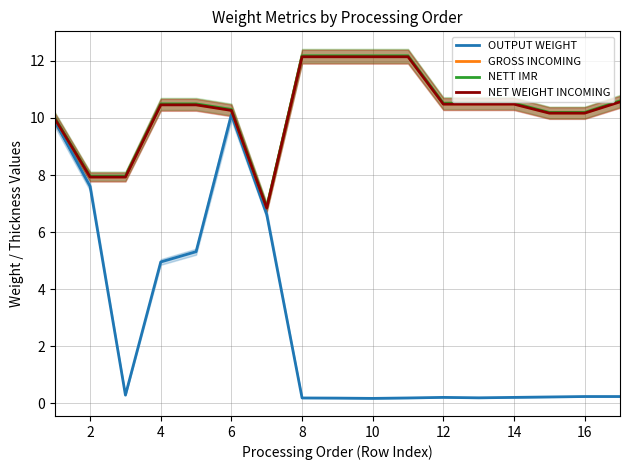

How many lines are shown in the chart?

4